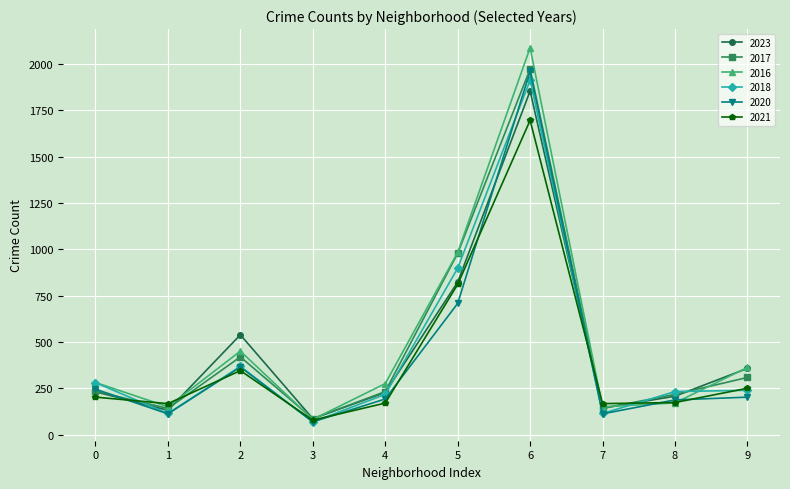

Which series has the largest range (max minus min)?

2016